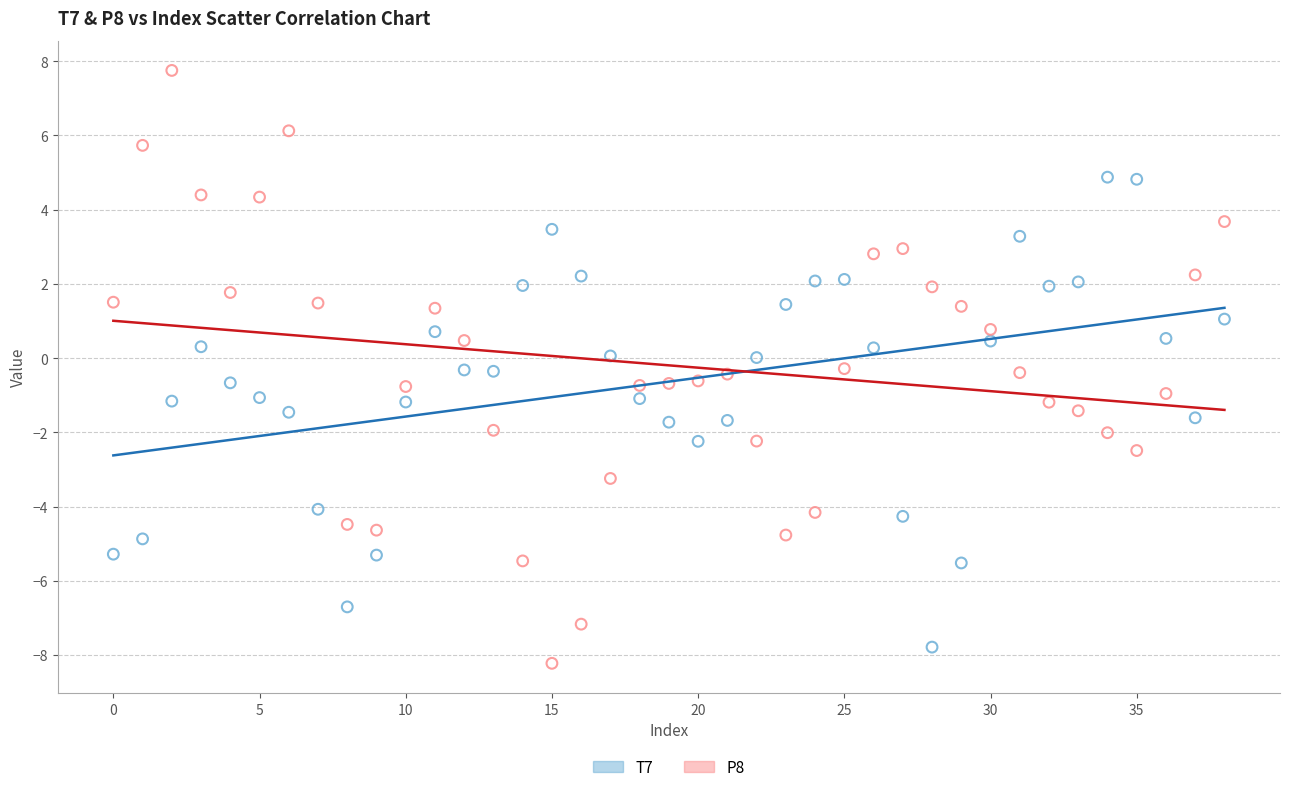

Which series reaches the minimum Y coordinate?

P8